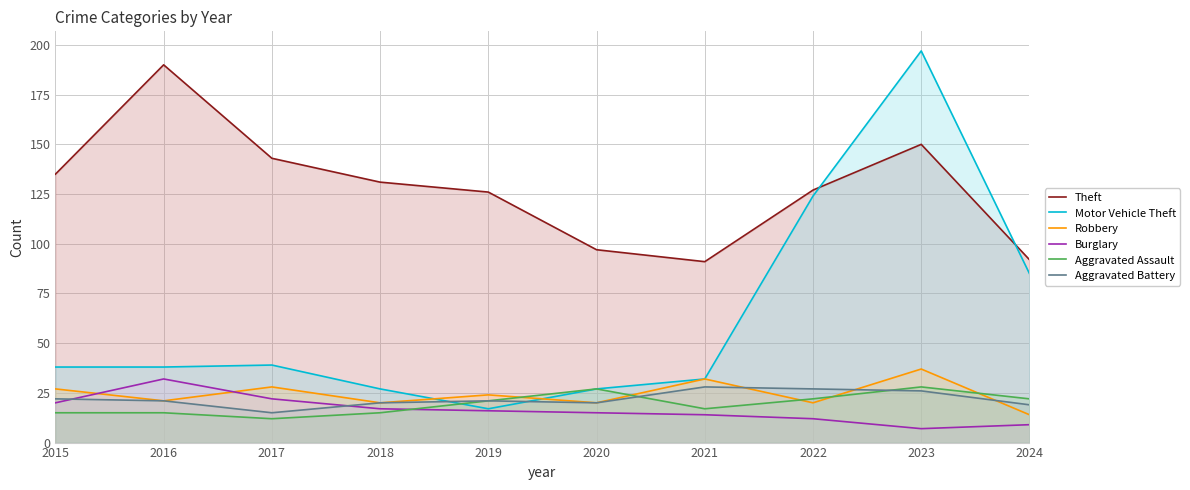

How many lines are shown in the chart?

6